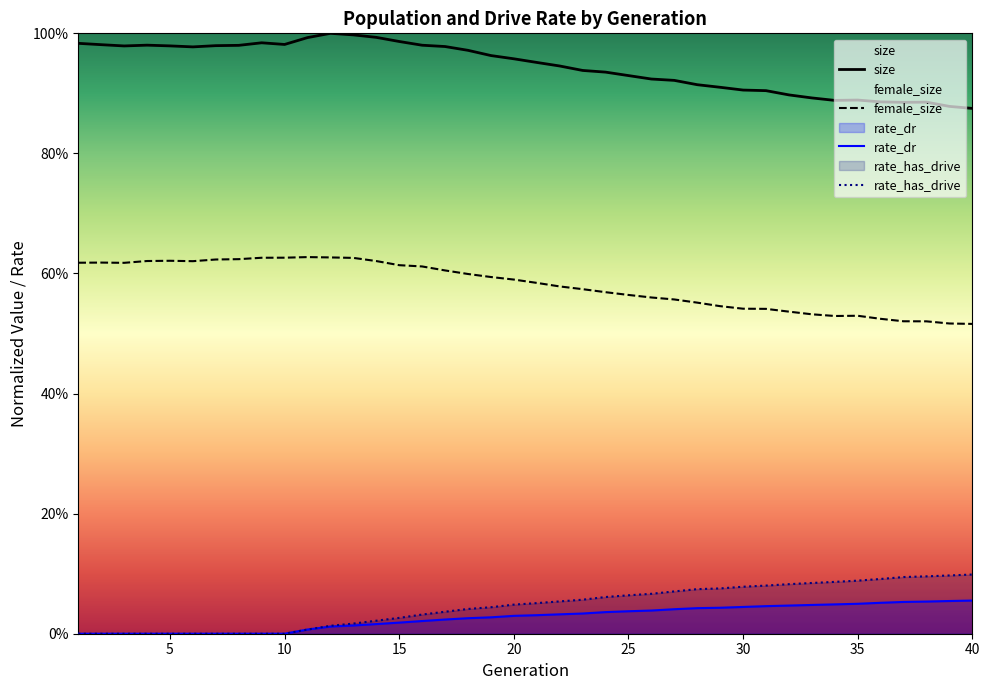

How many lines are shown in the chart?

4